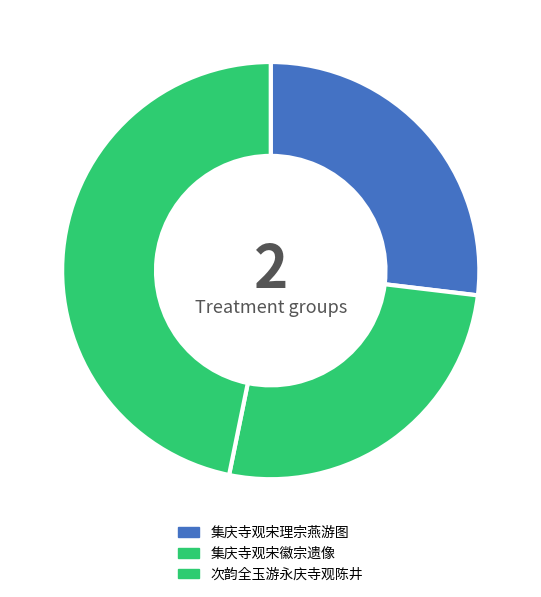

What percentage is the 集庆寺观宋徽宗遗像 slice, to the nearest percent?

26%